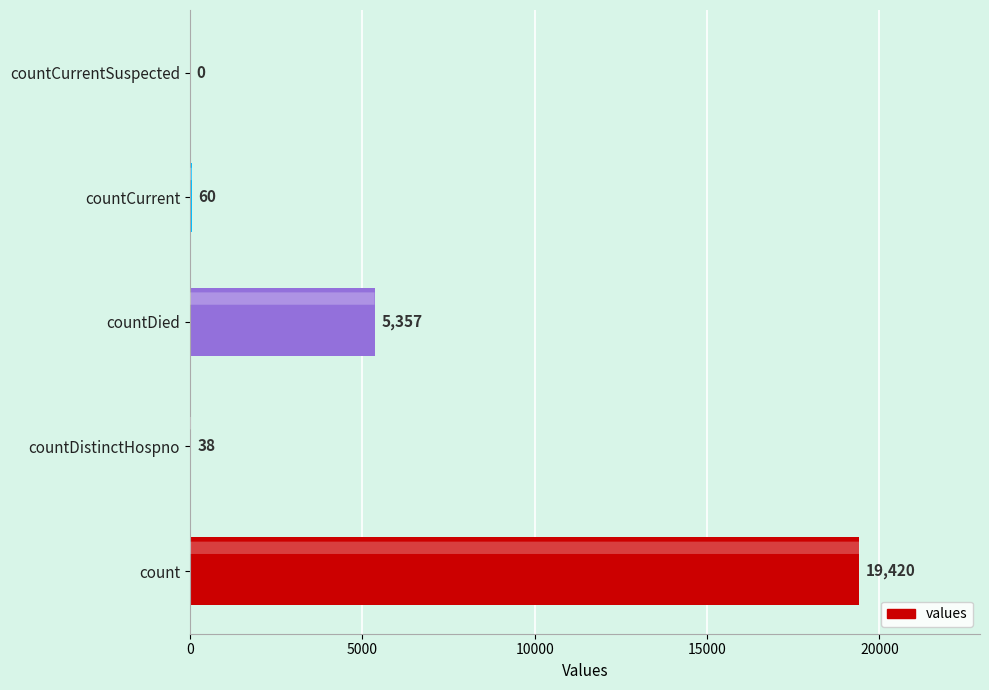

What is the sum of all values?

24875